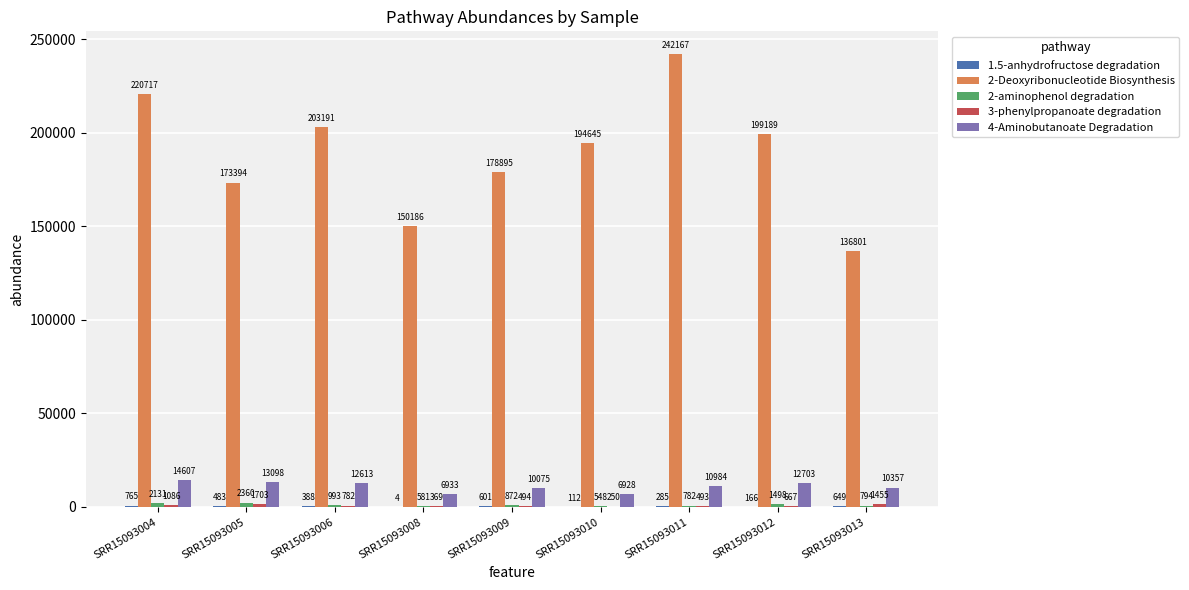

Are the bars horizontal?

No